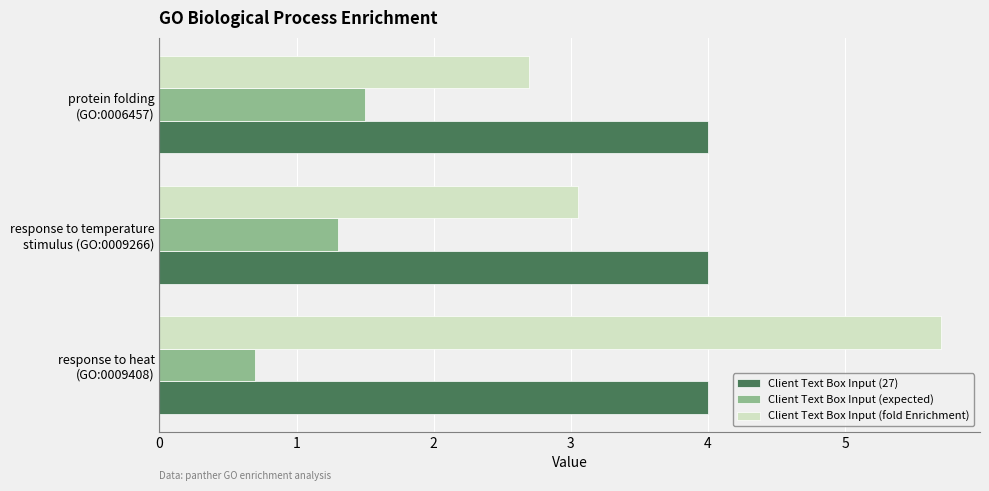

How many Client Text Box Input (expected) values are between 0 and 1?

1